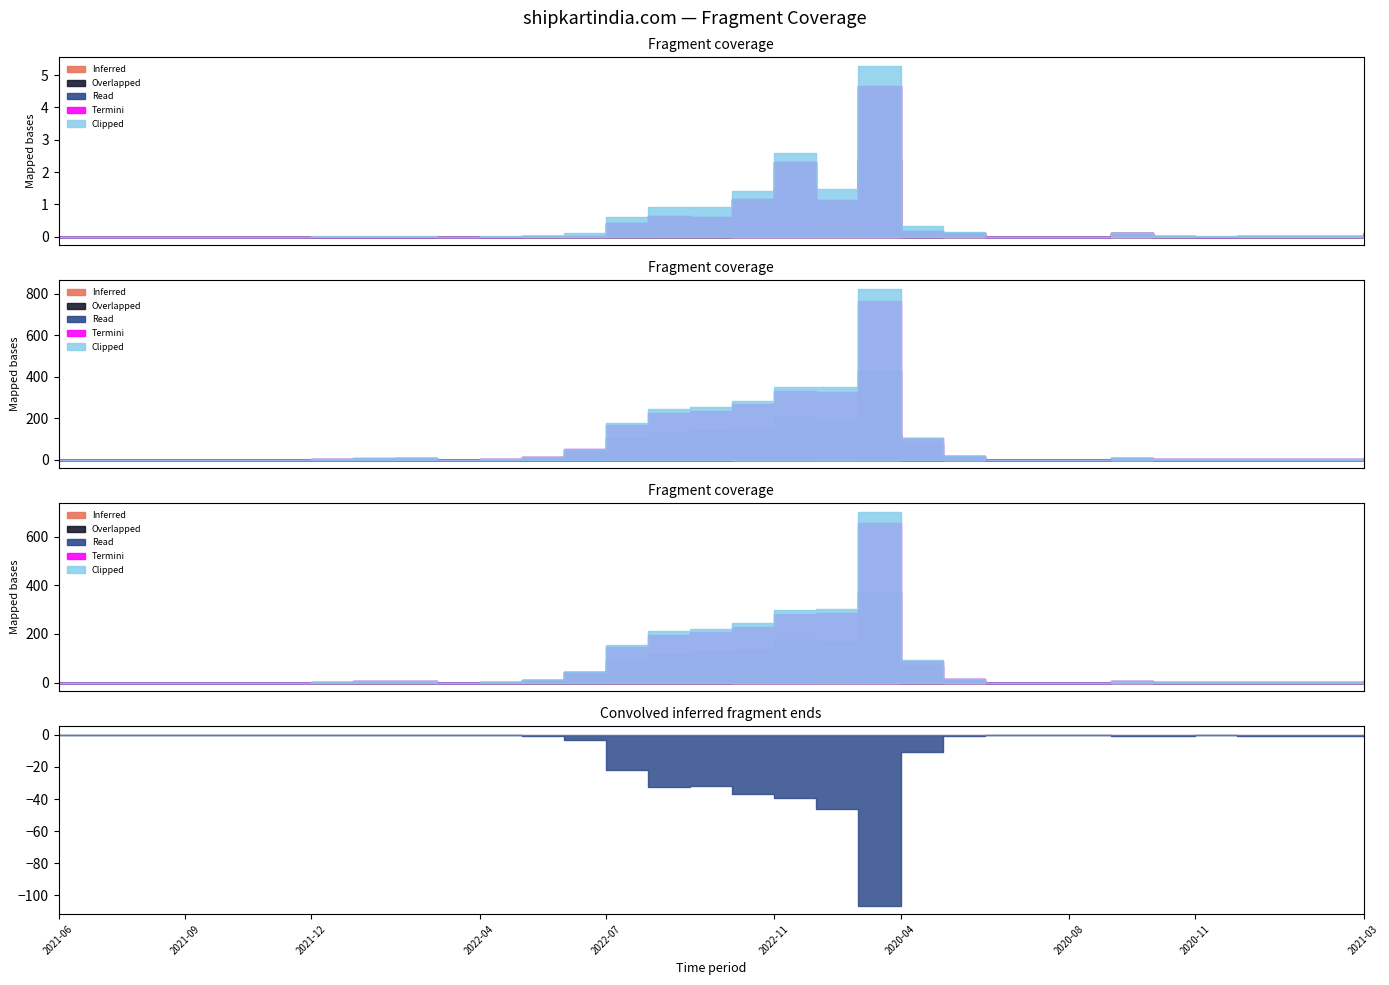

True or false: Organic Traffic Cost and Paid Keywords cross at least once.

False